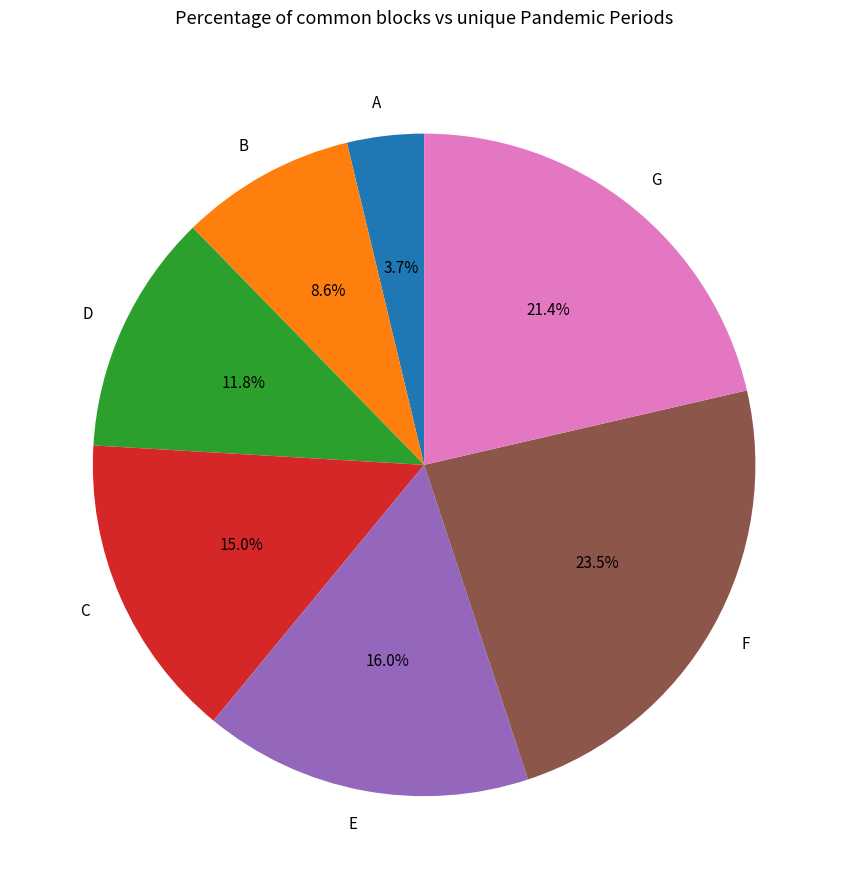

To the nearest percent, what is the difference between the A and F slice percentages?

20%